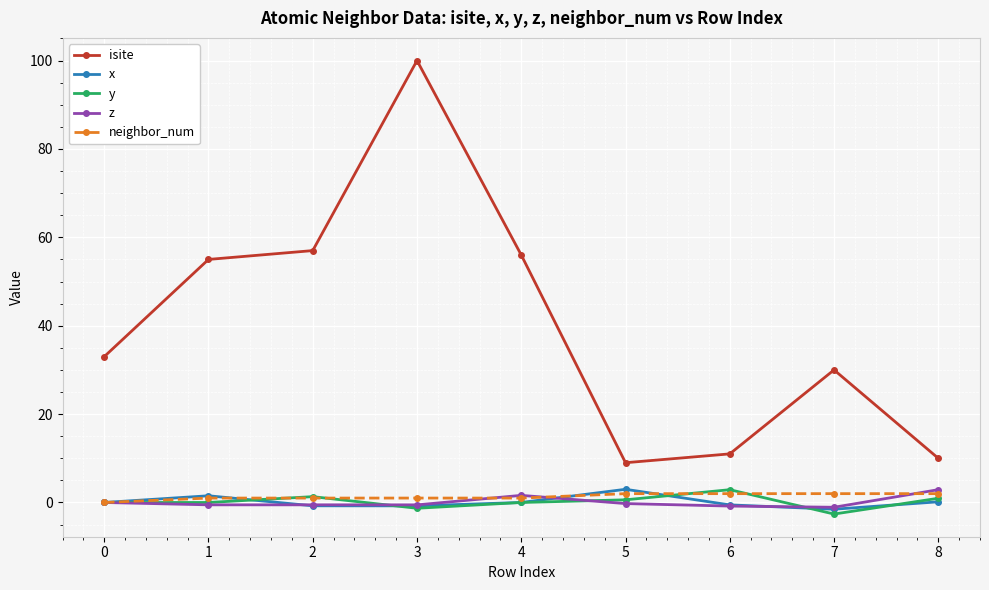

What is the highest value of the neighbor_num series?

2.0